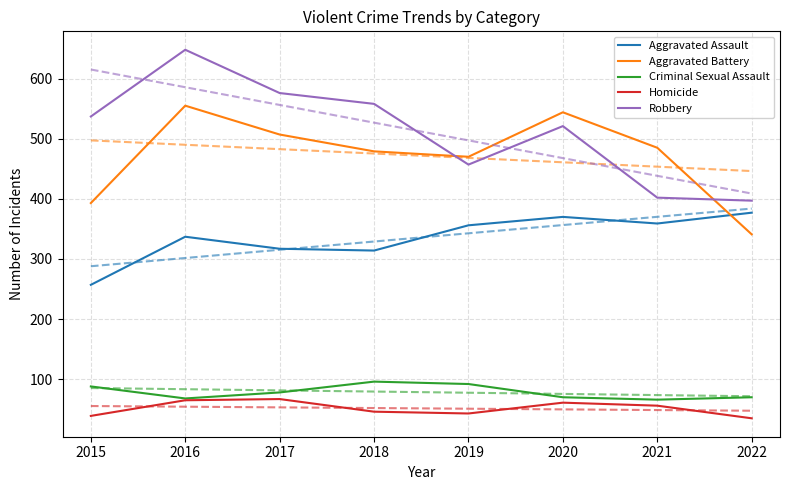

Is the value of Aggravated Assault at 2015 greater than the value of Homicide at 2019?

Yes